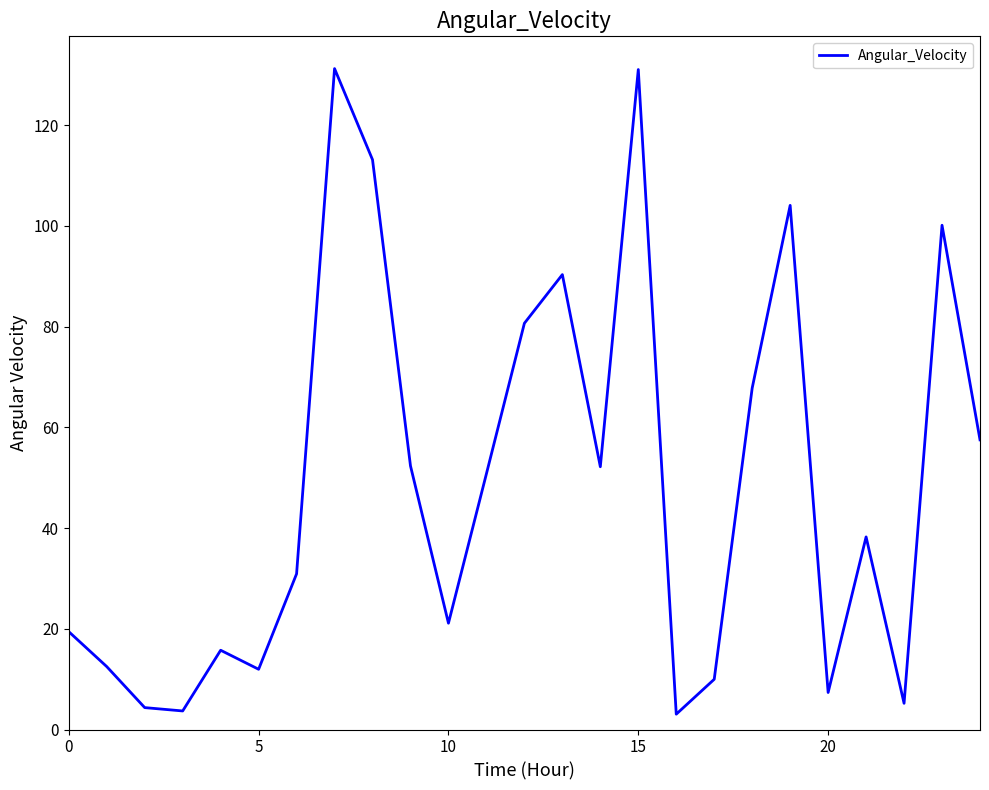

What is the difference between the maximum and minimum values?

128.2